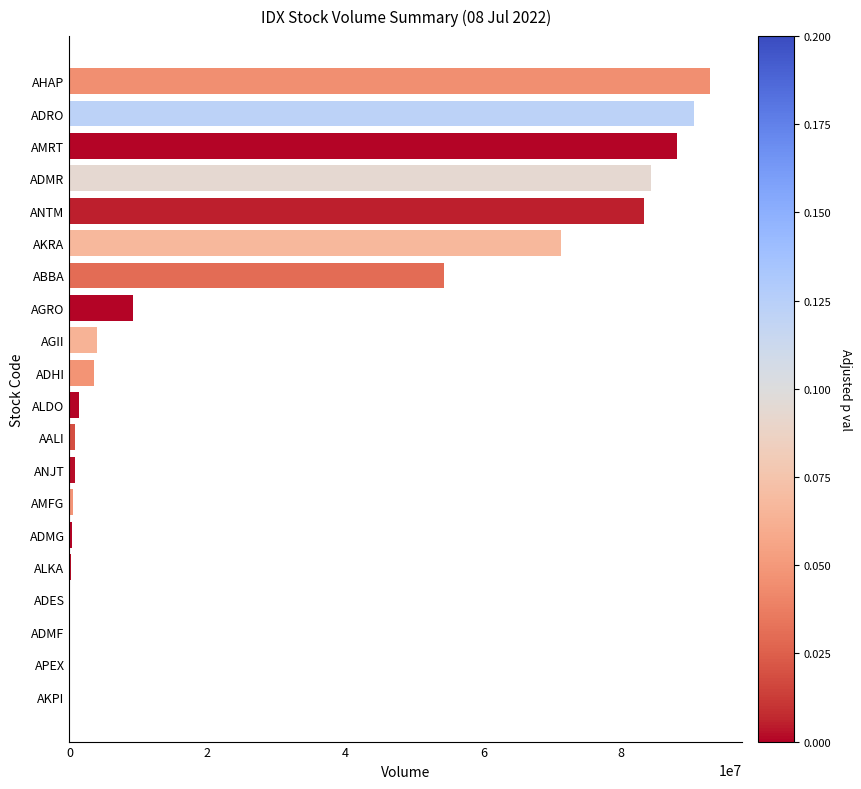

What is the greatest value displayed?

92887400